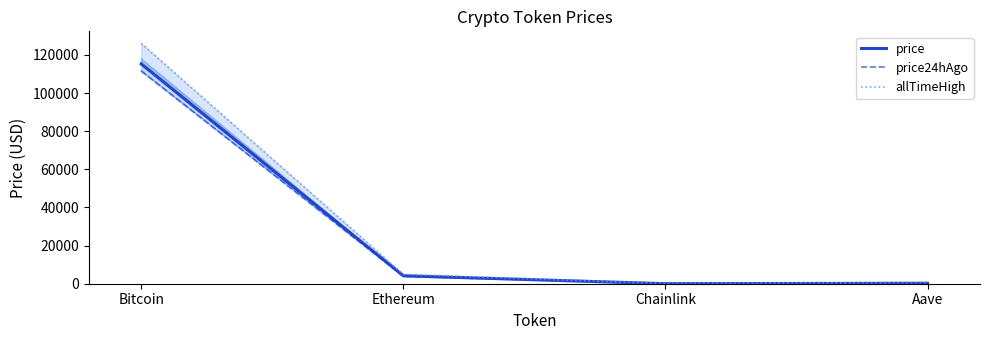

Is this an area chart (filled region under the line)?

No